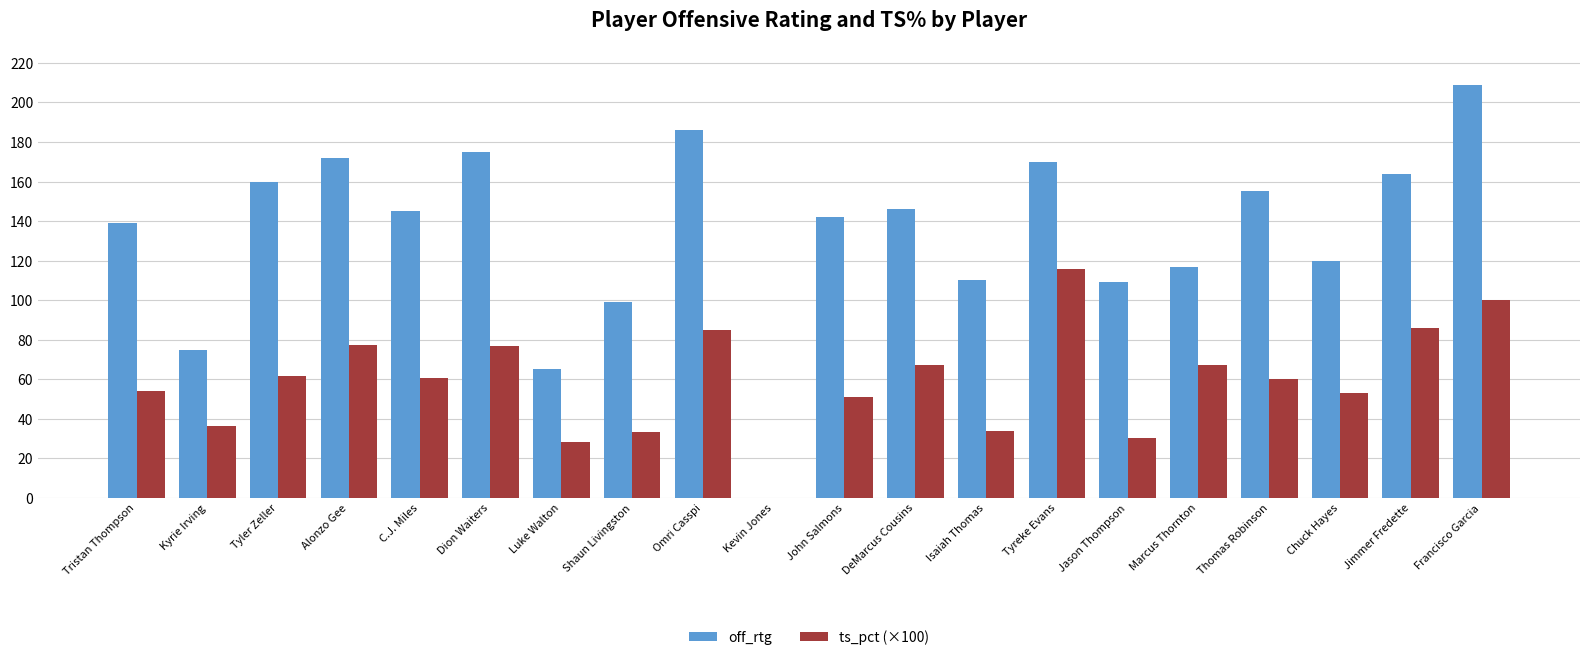

Is it true that off_rtg equals 139.0 at Tristan Thompson?

True